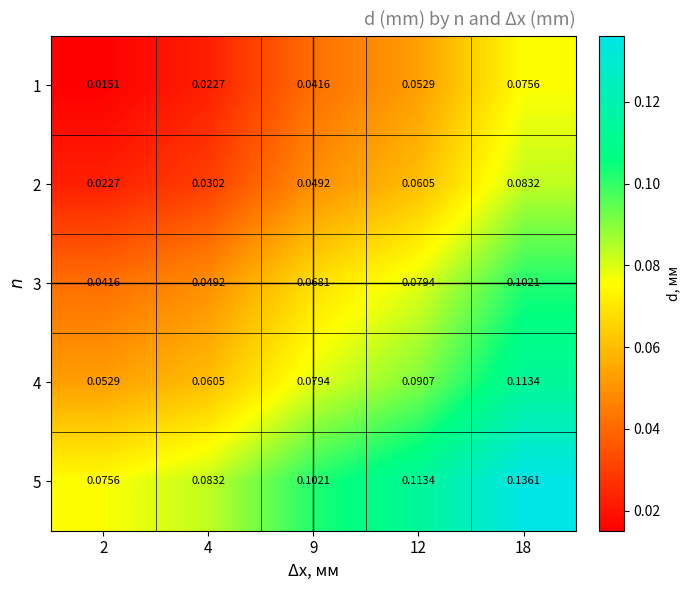

Is the value of 4 at 18 greater than the value of 5 at 18?

No